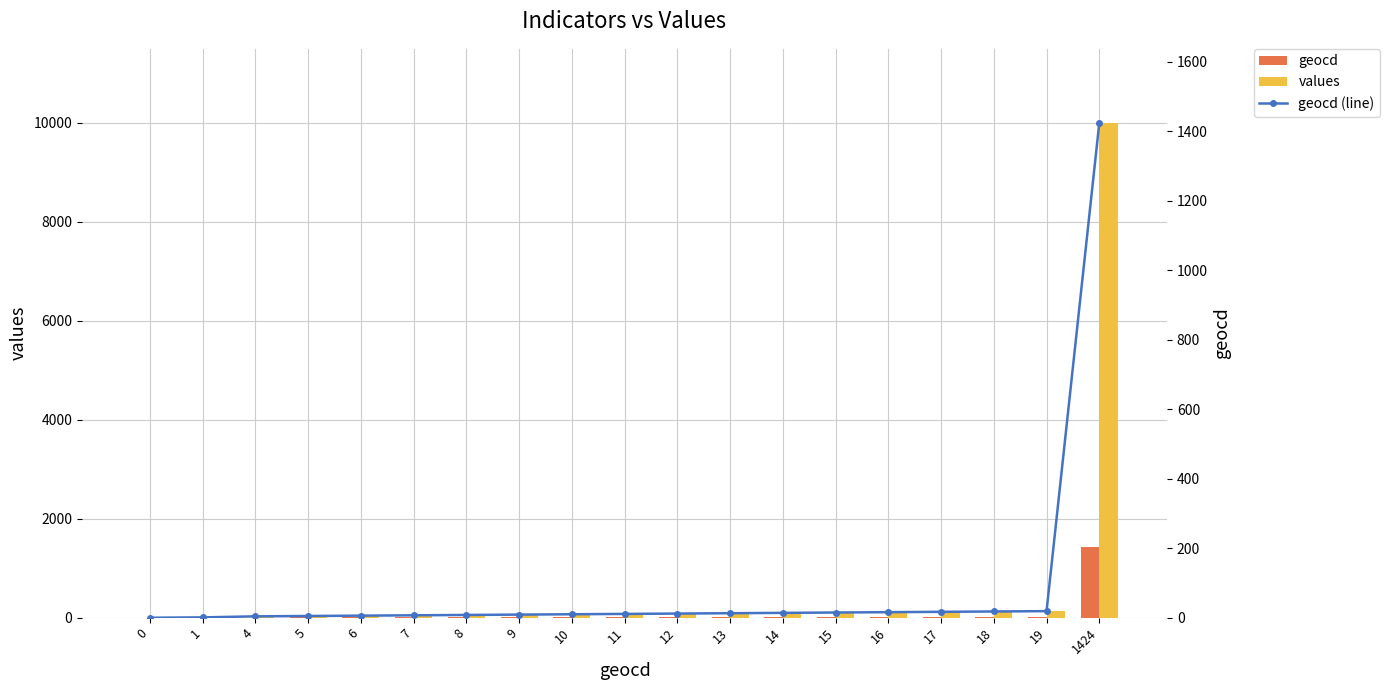

At which category is the sum across all series the highest?

1424